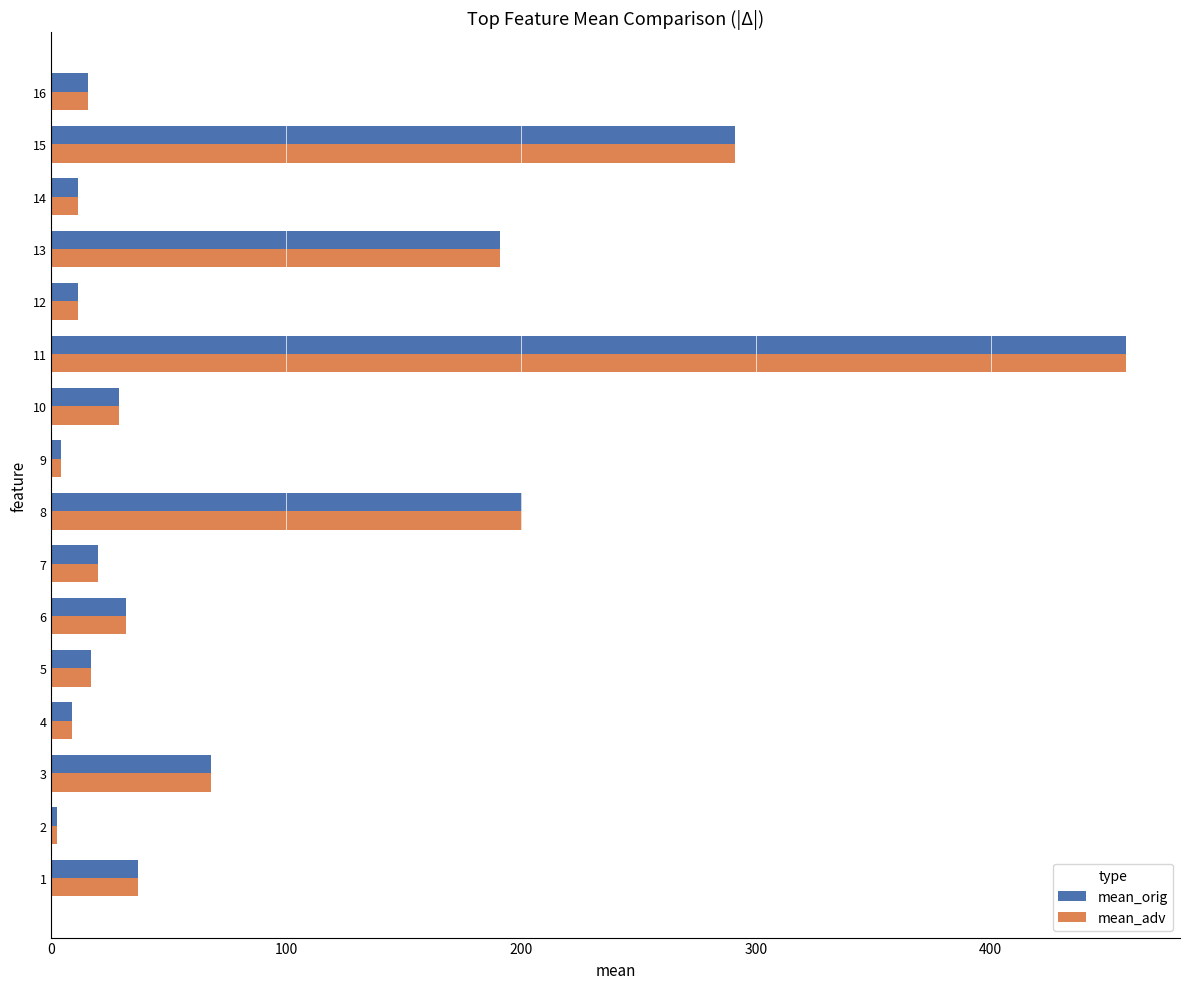

What is the highest value of the mean_orig series?

457.8